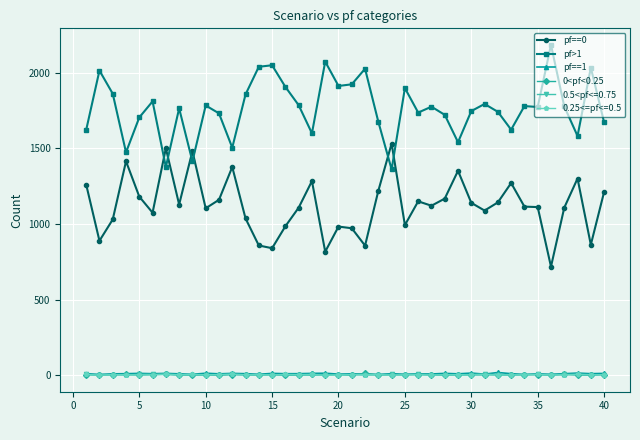

Which series has the largest total across all categories?

pf>1